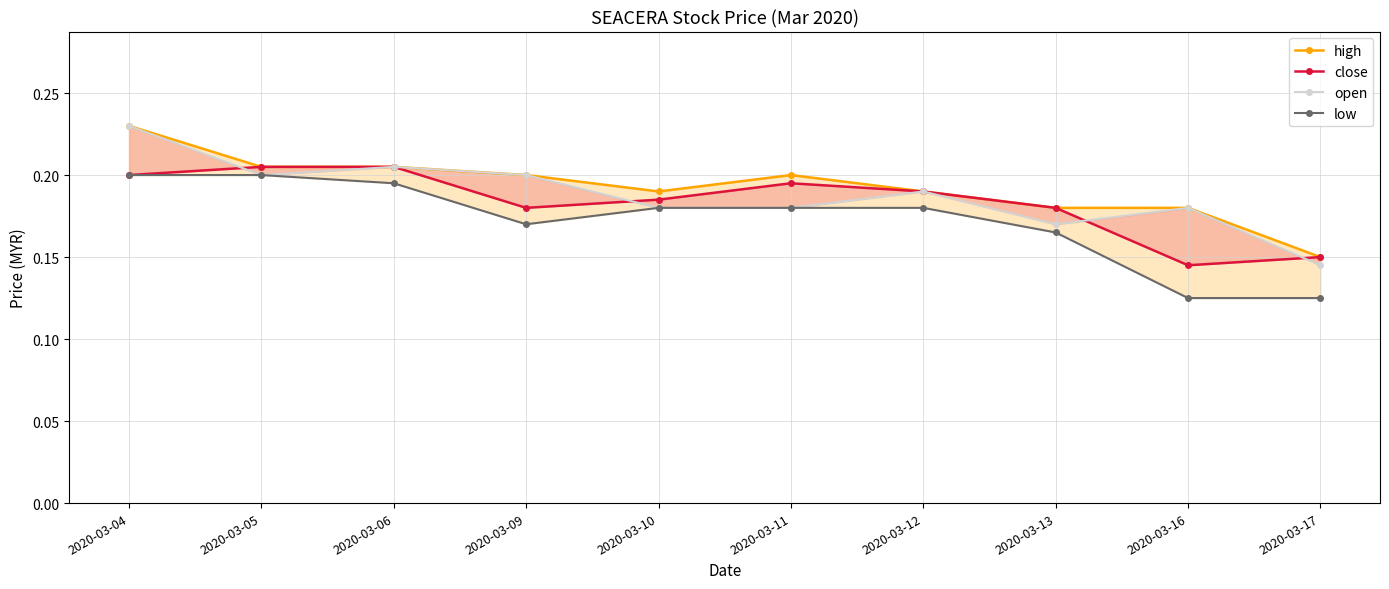

At how many categories does at least one series exceed 0?

10